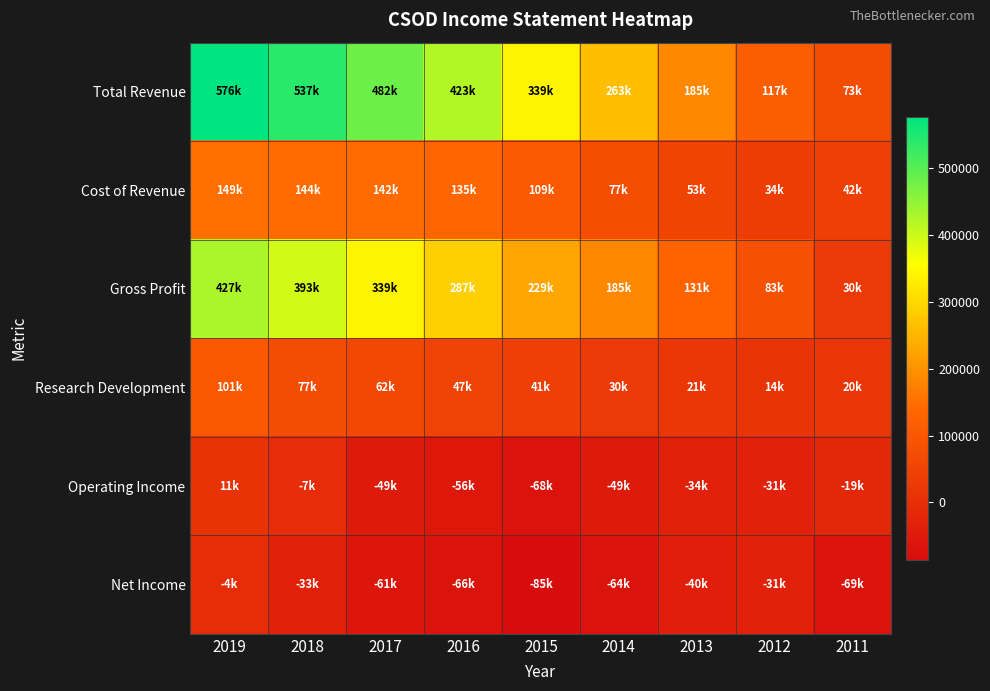

At which category does the chart reach its peak across all series?

2019